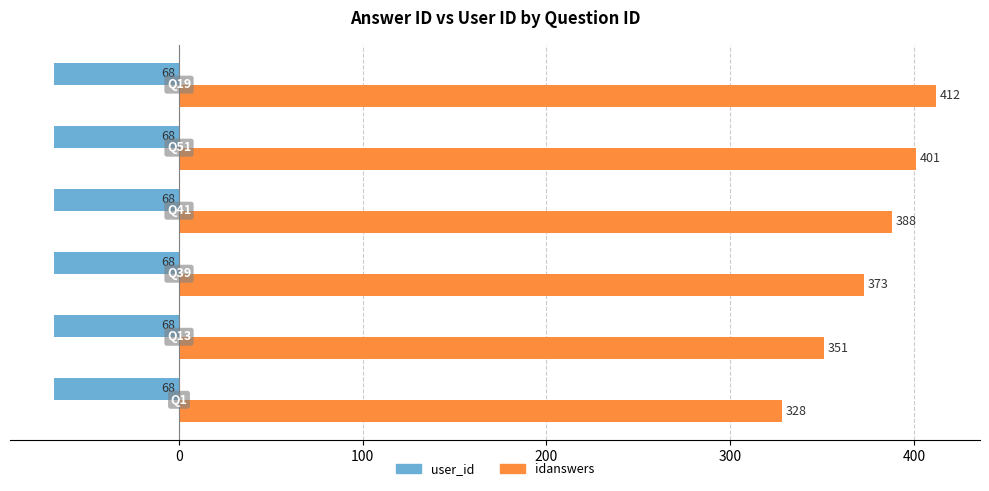

List the series in order of their overall mean, lowest first.

user_id, idanswers